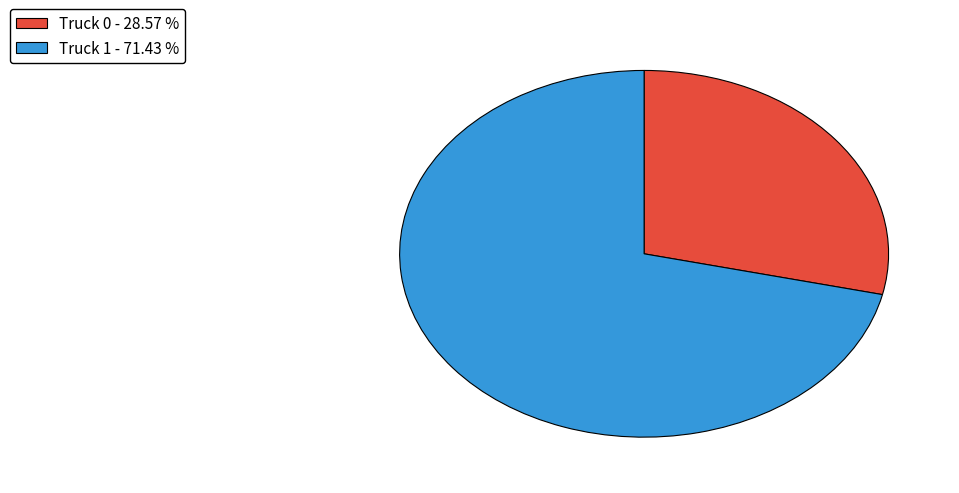

Which category has the smallest portion of the pie?

Truck 0